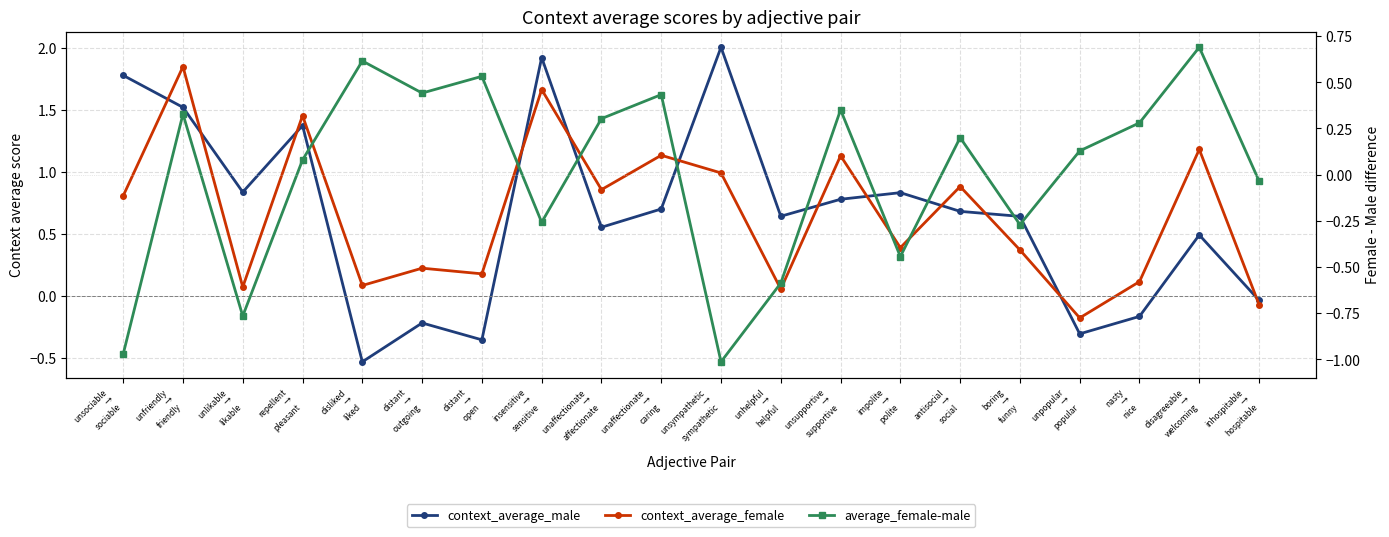

How many intersections are there between context_average_female and context_average_male?

12